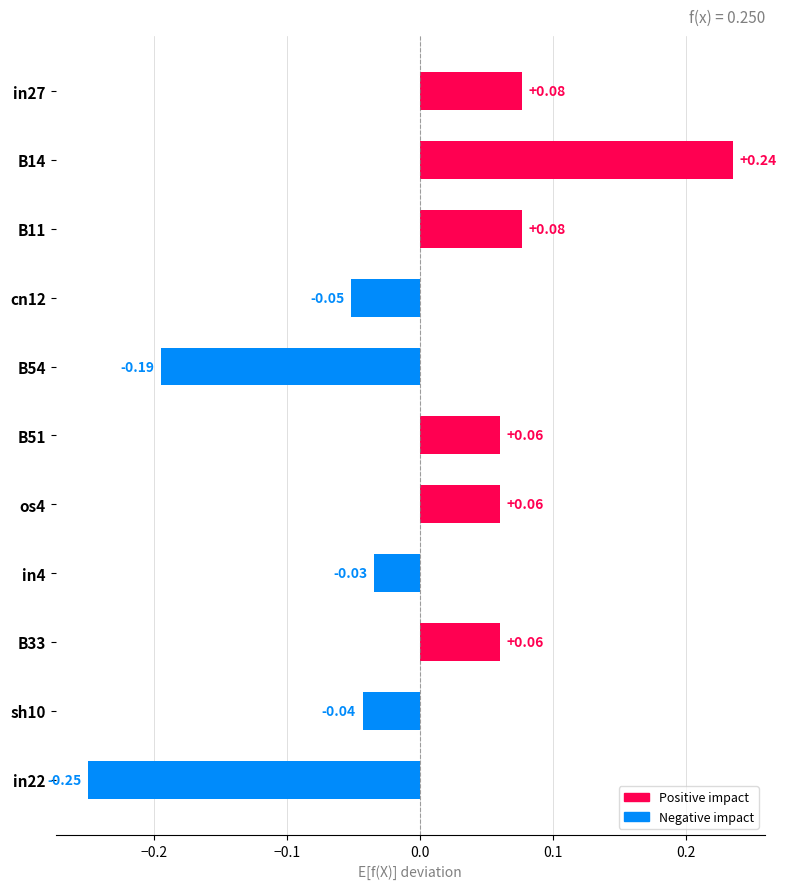

How many values are below 0?

5